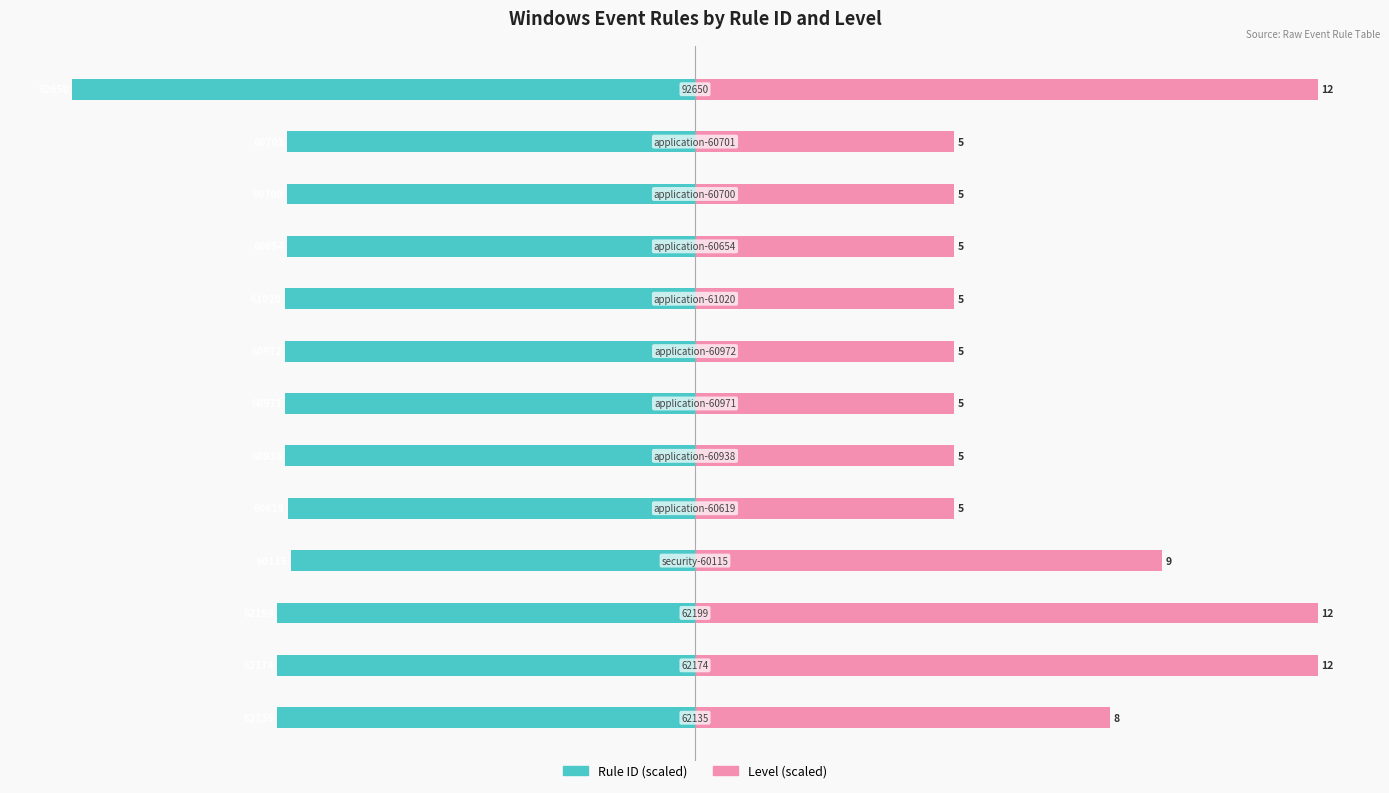

How many bars are there in each group?

2